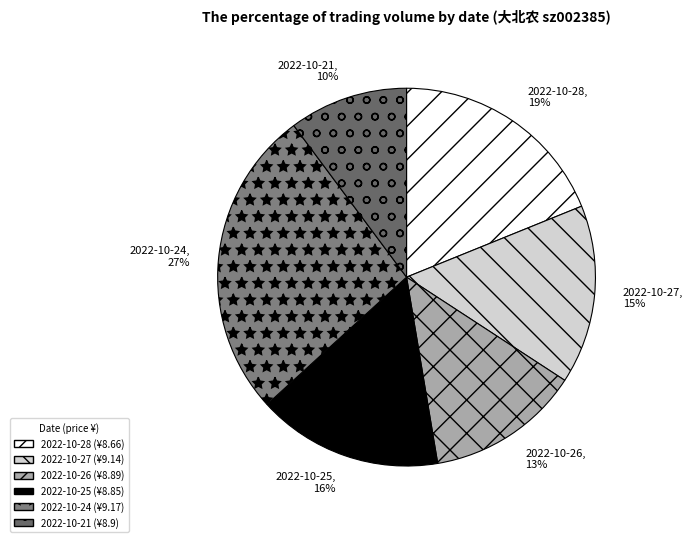

What percentage is the 2022-10-27 slice, to the nearest percent?

15%